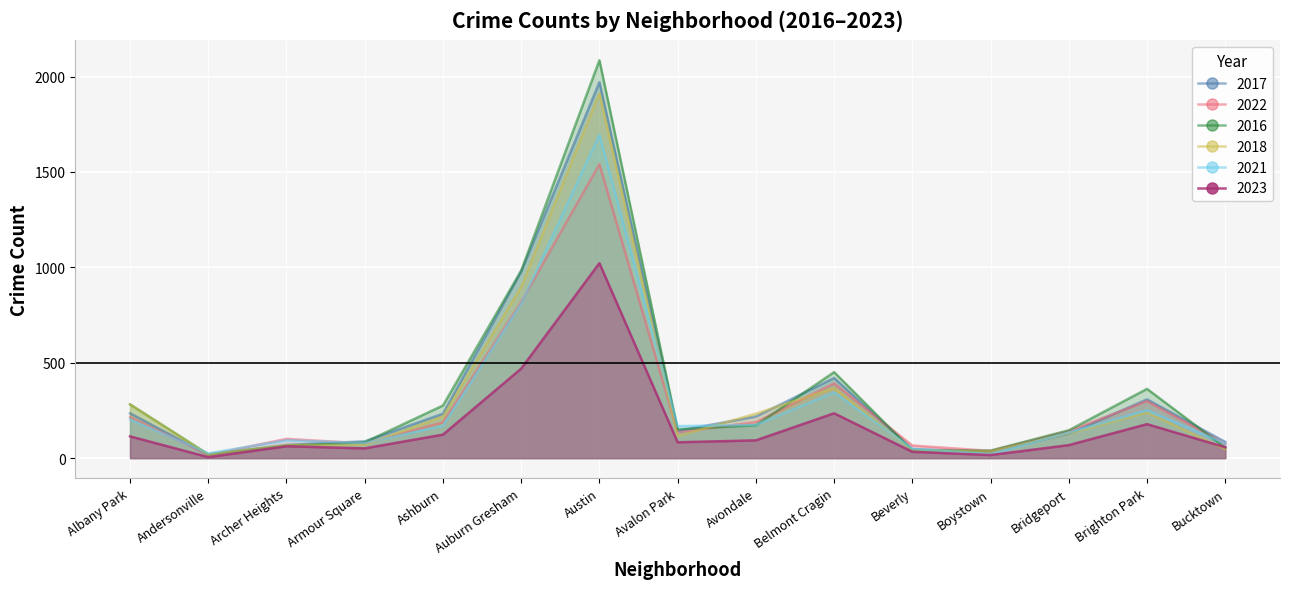

How many series are shown in this chart?

6